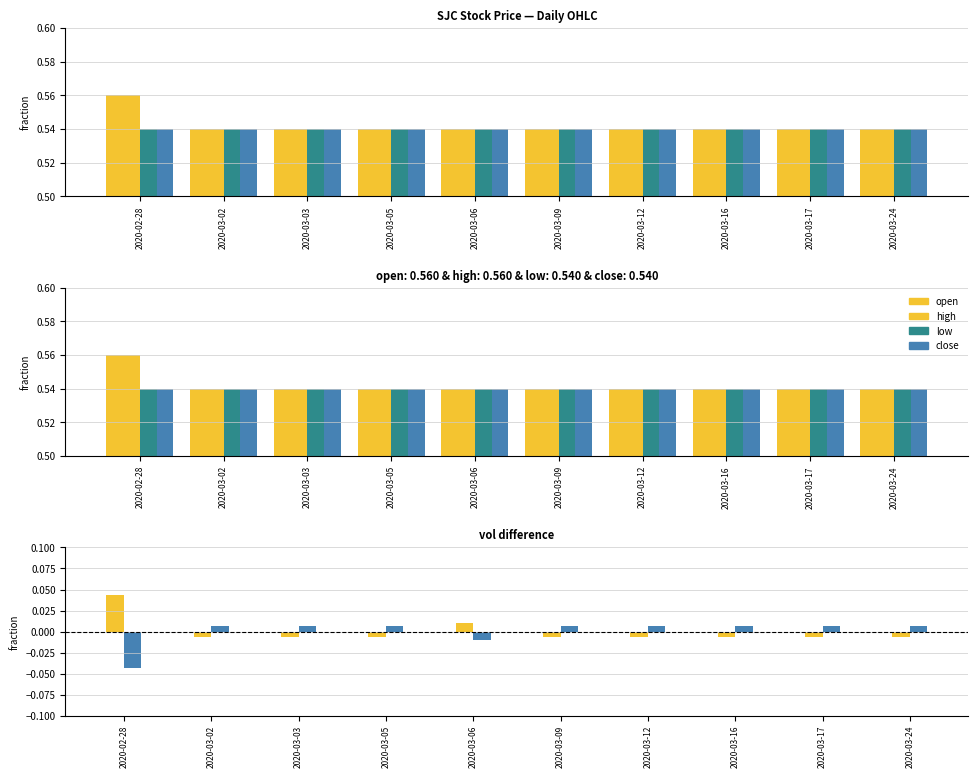

Which category has the lowest value across all series?

2020-02-28